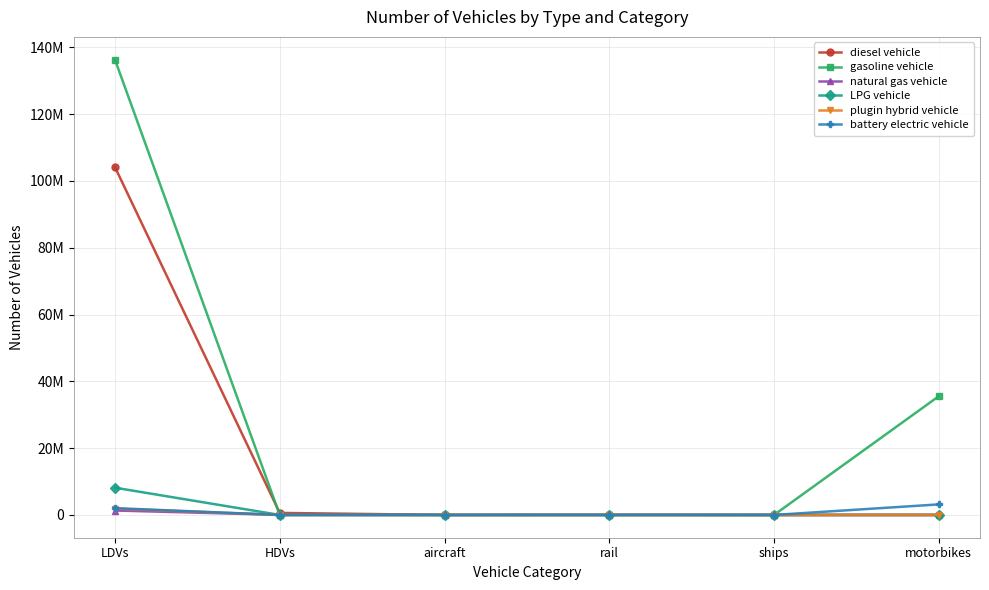

What is the label of the 1st point from the right?

motorbikes